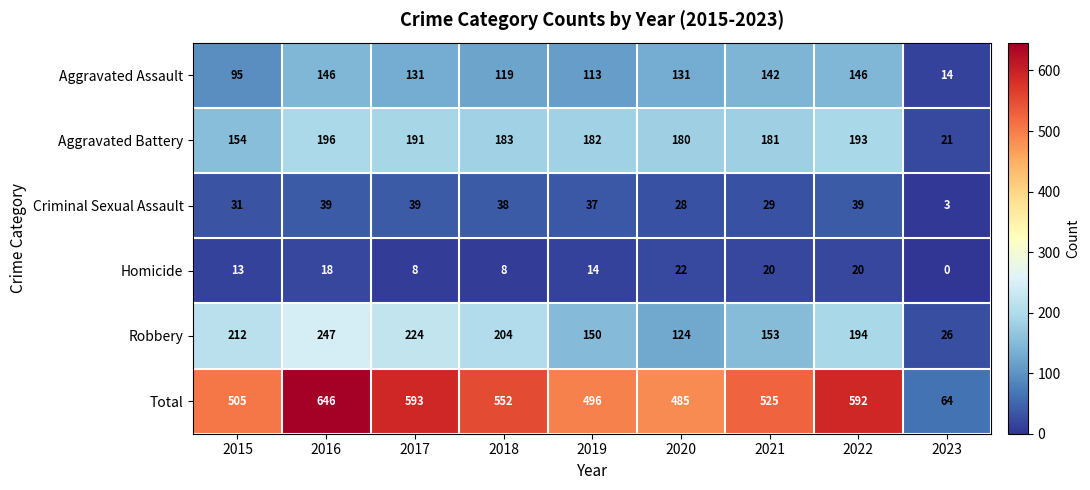

Is the value of Criminal Sexual Assault at 2020 greater than the value of Robbery at 2017?

No